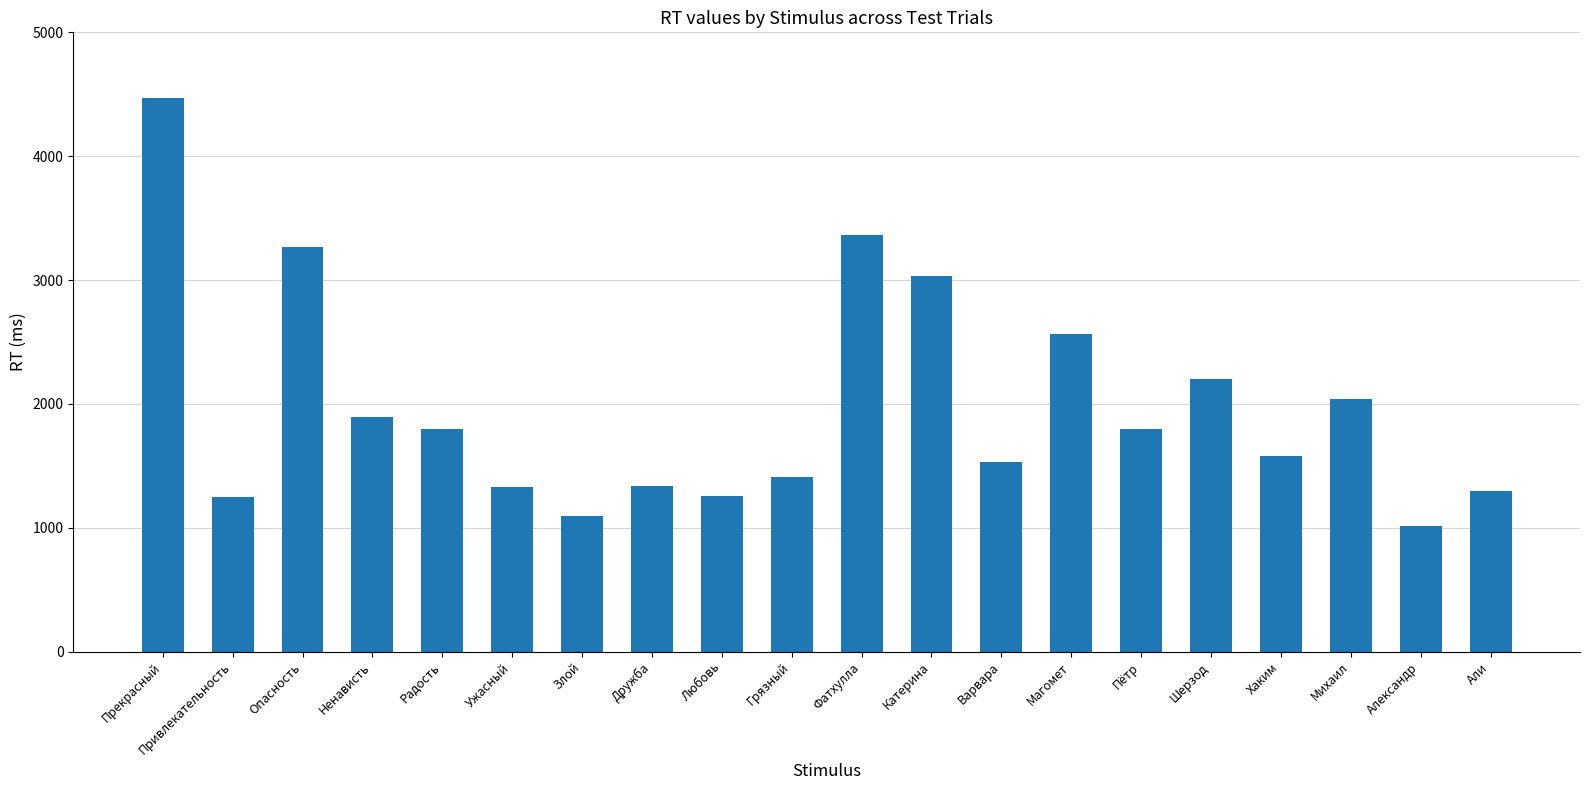

What is the sum of all values?

39530